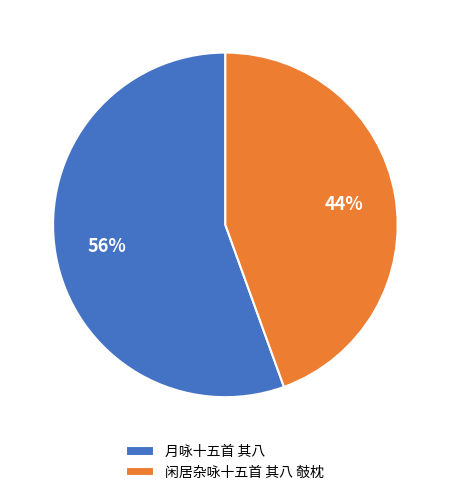

How many slices are in this pie chart?

2